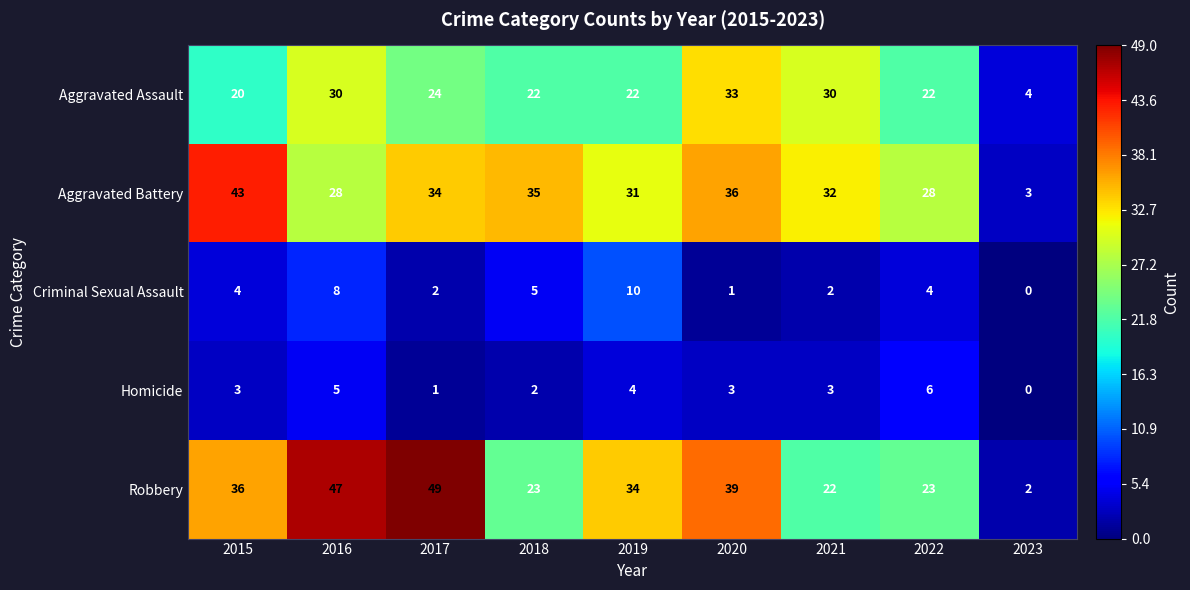

What is the difference between the maximum and minimum values in the Aggravated Assault series?

29